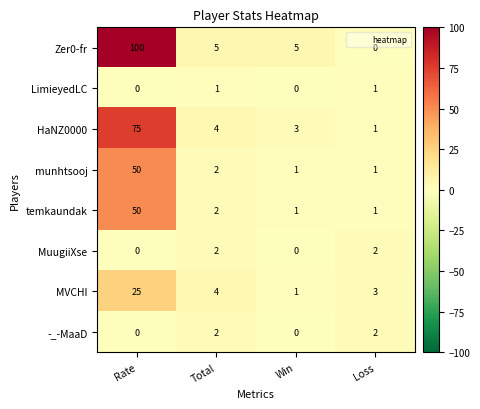

Which series has the largest total across all categories?

Zer0-fr